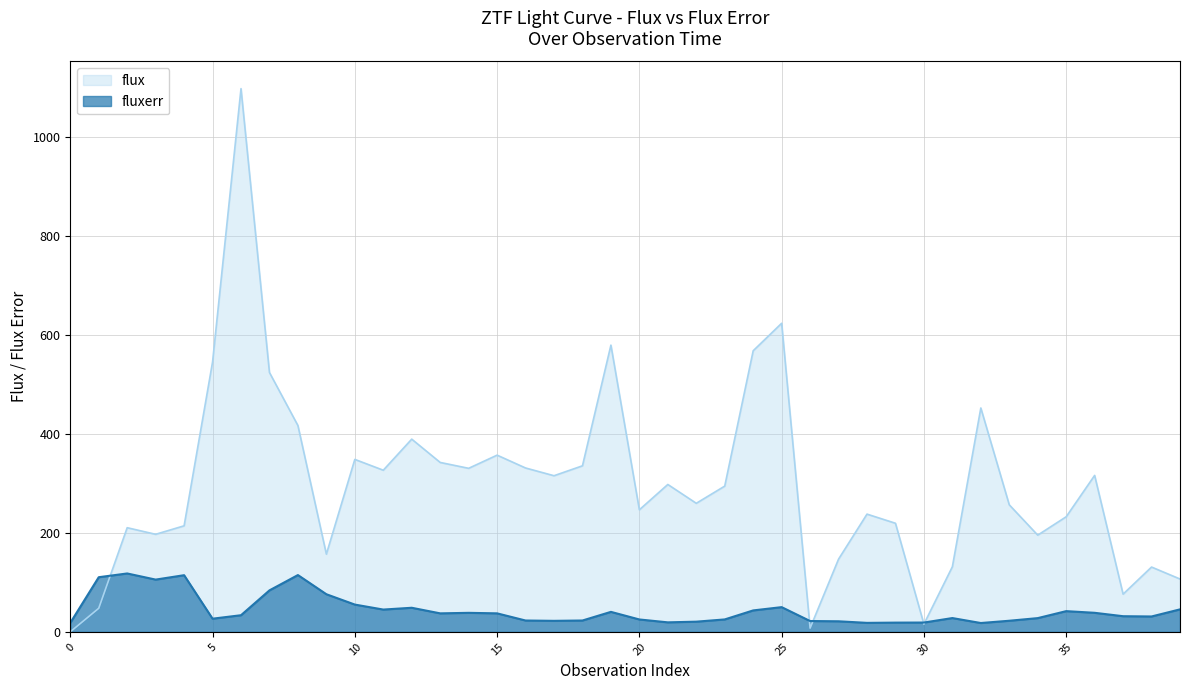

How many values in the fluxerr series exceed 33?

20